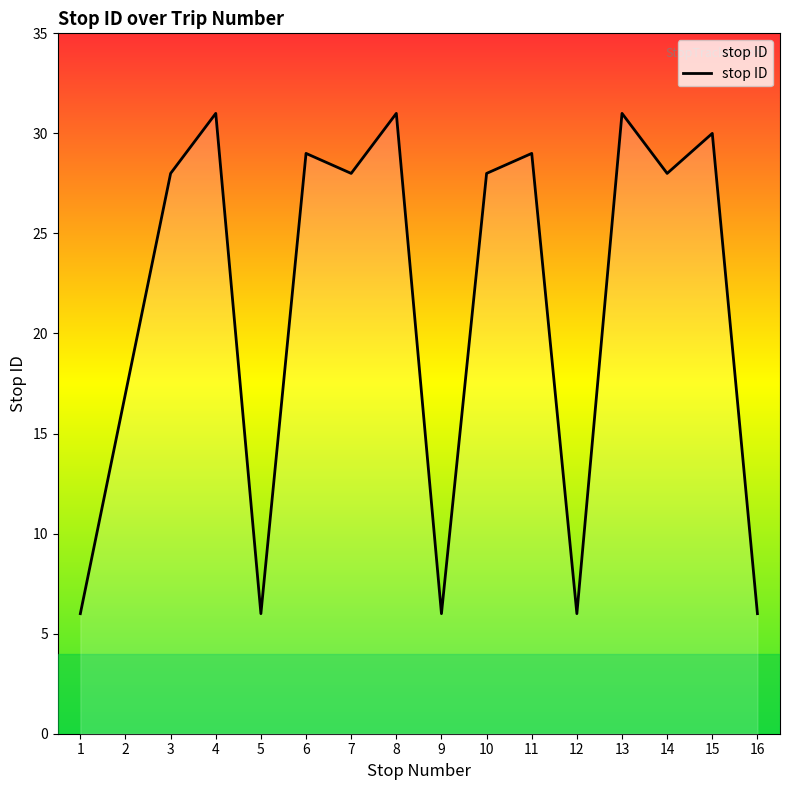

What is the greatest value displayed?

31